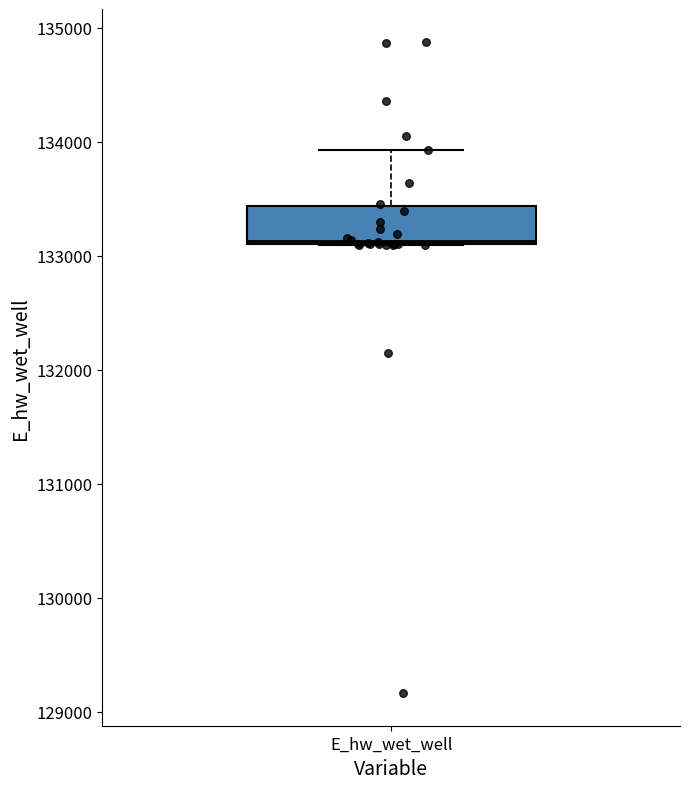

Transcribe this box plot: give where the median line is, the range the box spans, and where the two whiskers end, as read against the y-axis. The values are not printed on the chart, so give them approximately, as read against the axis.

median 133100, box 133100 to 133400, whiskers 133100 to 133900